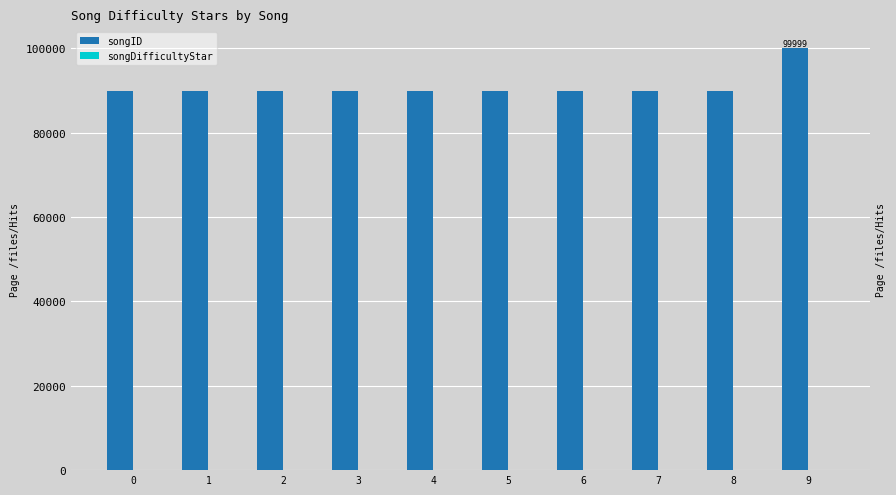

What is the minimum value shown in the chart?

1